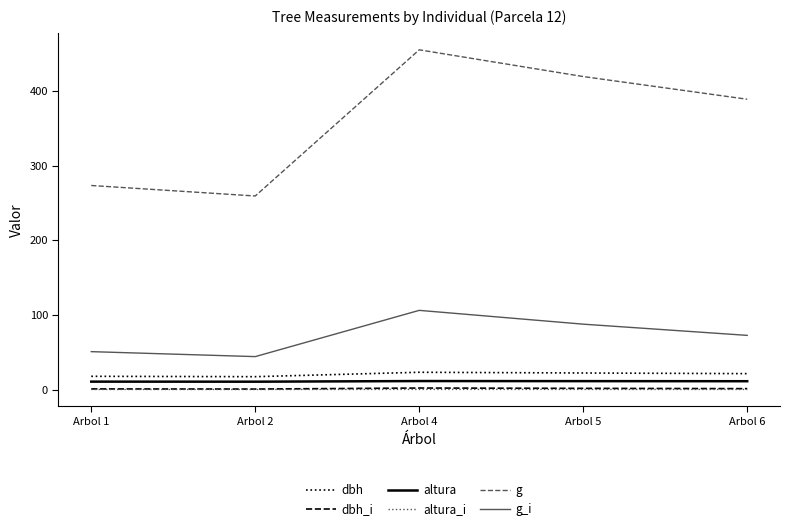

What is the lowest value of the dbh series?

18.2